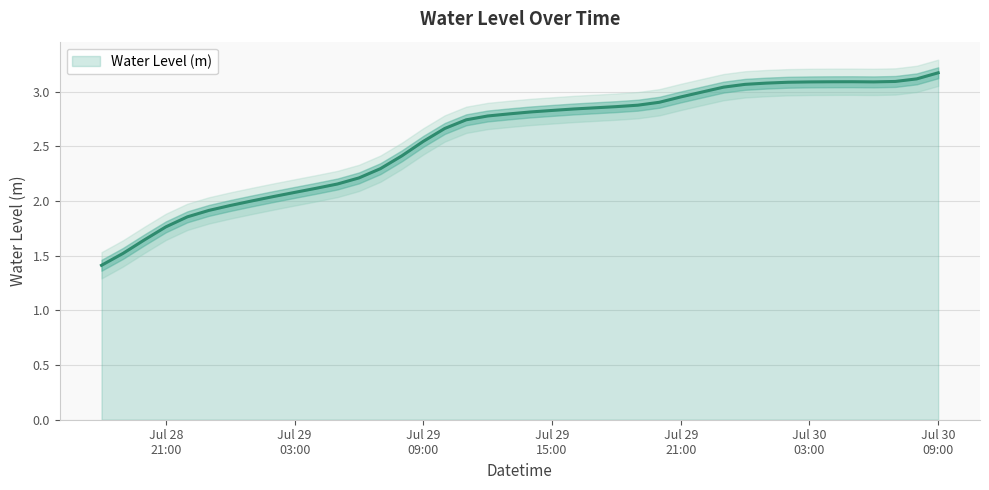

What is the highest value of the Water Level (m) series?

3.2